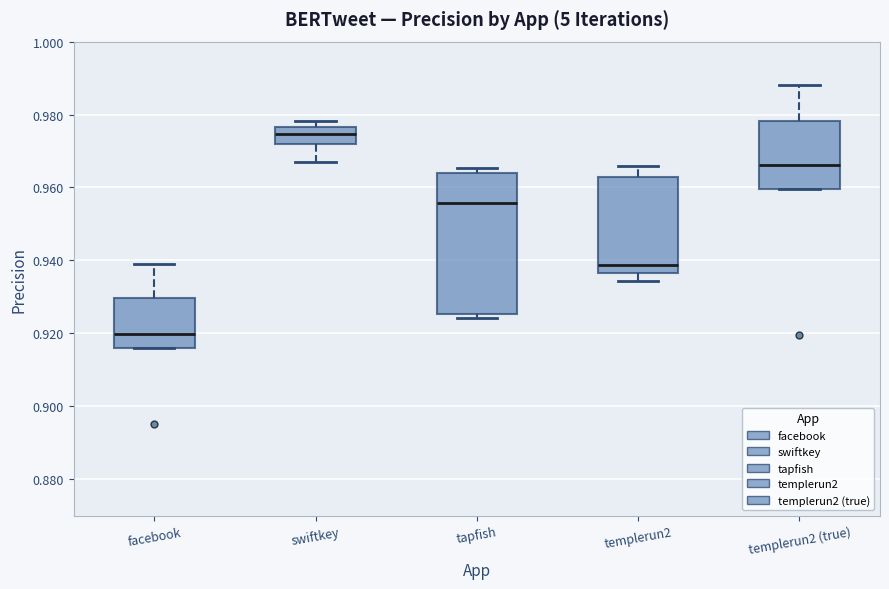

Which box has the lowest median line?

facebook